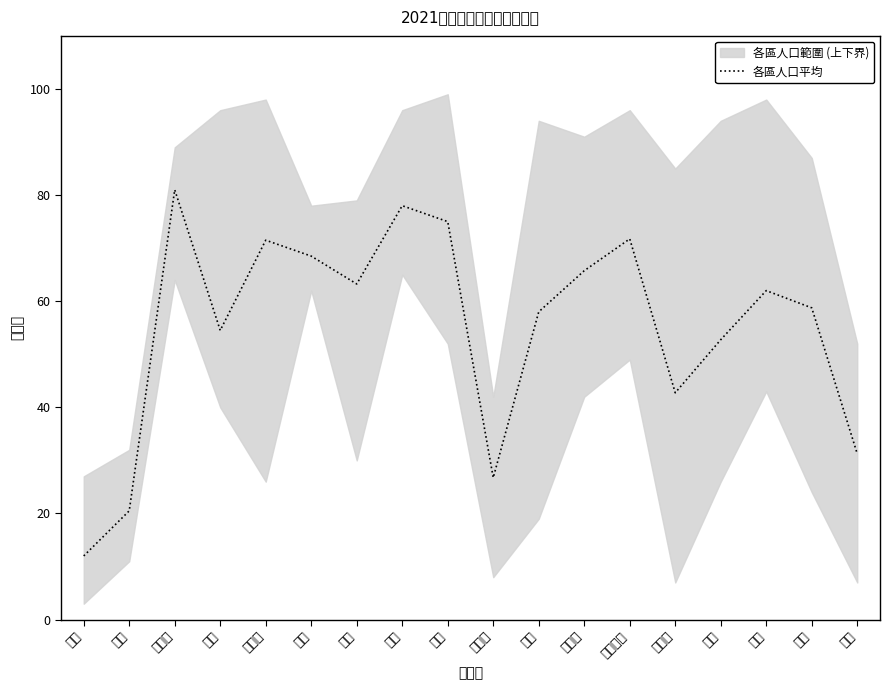

Rank the categories by value from highest to lowest.

加拿大, 美國, 香港, 馬來西亞, 西班牙, 帛琉, 紐西蘭, 法國, 澳洲, 韓國, 泰國, 北歐, 德國, 新加坡, 關島, 夏威夷, 日本, 中國